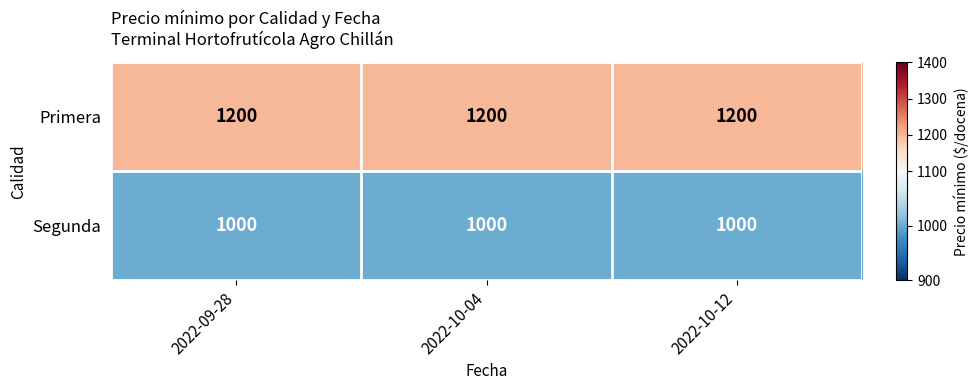

Rank the series by their maximum value, from highest to lowest.

Primera, Segunda